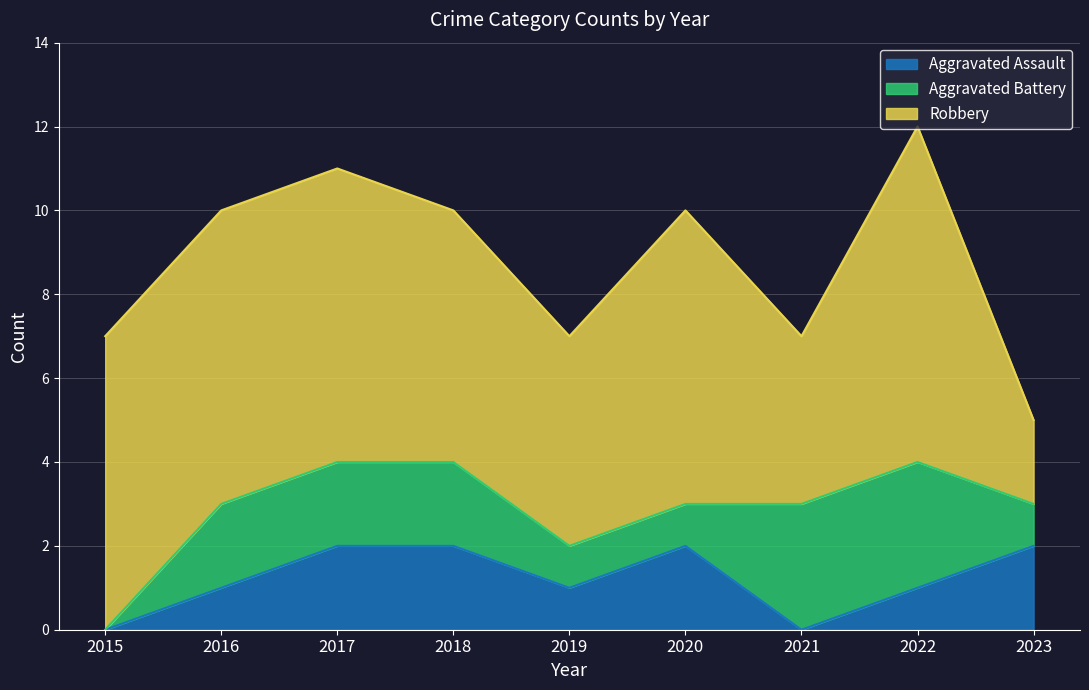

Reading left to right, transcribe all the data shown in this chart.

Aggravated Assault: 2015=0	2016=1	2017=2	2018=2	2019=1	2020=2	2021=0	2022=1	2023=2
Aggravated Battery: 2015=0	2016=2	2017=2	2018=2	2019=1	2020=1	2021=3	2022=3	2023=1
Robbery: 2015=7	2016=7	2017=7	2018=6	2019=5	2020=7	2021=4	2022=8	2023=2